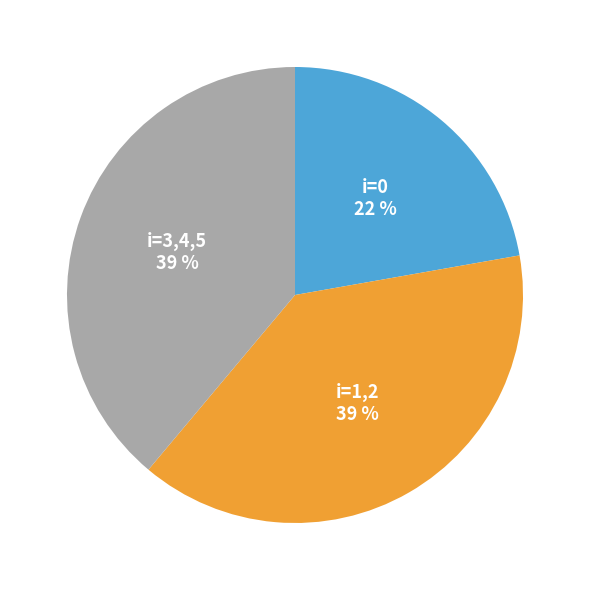

Count the number of slices in the pie.

3